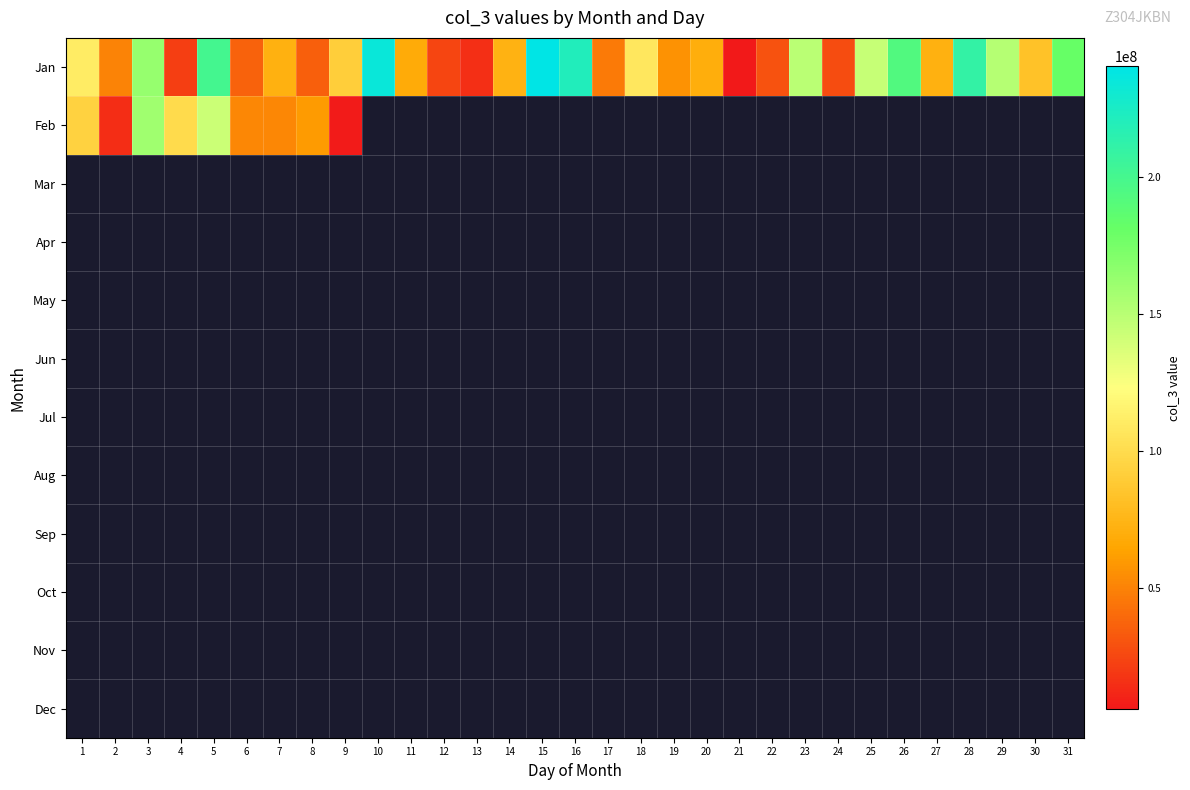

Reading left to right, transcribe all the data shown in this chart.

Jan: 1=110981688	2=50361968	3=162515368	4=21962752	5=200564184	6=36740120	7=72138992	8=35476128	9=91351400	10=234396424	11=68226504	12=24667248	13=15337432	14=72698088	15=240238880	16=220379472	17=46542976	18=107715320	19=56491200	20=70519448	21=5766776	22=29619128	23=149036720	24=27659680	25=144946608	26=192914056	27=72451528	28=210829688	29=150655328	30=83327528	31=181408824
Feb: 1=94122832	2=14078672	3=159558648	4=99813904	5=142530032	6=51675656	7=52385800	8=60099360	9=7572848	10=0	11=0	12=0	13=0	14=0	15=0	16=0	17=0	18=0	19=0	20=0	21=0	22=0	23=0	24=0	25=0	26=0	27=0	28=0	29=0	30=0	31=0
Mar: 1=0	2=0	3=0	4=0	5=0	6=0	7=0	8=0	9=0	10=0	11=0	12=0	13=0	14=0	15=0	16=0	17=0	18=0	19=0	20=0	21=0	22=0	23=0	24=0	25=0	26=0	27=0	28=0	29=0	30=0	31=0
Apr: 1=0	2=0	3=0	4=0	5=0	6=0	7=0	8=0	9=0	10=0	11=0	12=0	13=0	14=0	15=0	16=0	17=0	18=0	19=0	20=0	21=0	22=0	23=0	24=0	25=0	26=0	27=0	28=0	29=0	30=0	31=0
May: 1=0	2=0	3=0	4=0	5=0	6=0	7=0	8=0	9=0	10=0	11=0	12=0	13=0	14=0	15=0	16=0	17=0	18=0	19=0	20=0	21=0	22=0	23=0	24=0	25=0	26=0	27=0	28=0	29=0	30=0	31=0
Jun: 1=0	2=0	3=0	4=0	5=0	6=0	7=0	8=0	9=0	10=0	11=0	12=0	13=0	14=0	15=0	16=0	17=0	18=0	19=0	20=0	21=0	22=0	23=0	24=0	25=0	26=0	27=0	28=0	29=0	30=0	31=0
Jul: 1=0	2=0	3=0	4=0	5=0	6=0	7=0	8=0	9=0	10=0	11=0	12=0	13=0	14=0	15=0	16=0	17=0	18=0	19=0	20=0	21=0	22=0	23=0	24=0	25=0	26=0	27=0	28=0	29=0	30=0	31=0
Aug: 1=0	2=0	3=0	4=0	5=0	6=0	7=0	8=0	9=0	10=0	11=0	12=0	13=0	14=0	15=0	16=0	17=0	18=0	19=0	20=0	21=0	22=0	23=0	24=0	25=0	26=0	27=0	28=0	29=0	30=0	31=0
Sep: 1=0	2=0	3=0	4=0	5=0	6=0	7=0	8=0	9=0	10=0	11=0	12=0	13=0	14=0	15=0	16=0	17=0	18=0	19=0	20=0	21=0	22=0	23=0	24=0	25=0	26=0	27=0	28=0	29=0	30=0	31=0
Oct: 1=0	2=0	3=0	4=0	5=0	6=0	7=0	8=0	9=0	10=0	11=0	12=0	13=0	14=0	15=0	16=0	17=0	18=0	19=0	20=0	21=0	22=0	23=0	24=0	25=0	26=0	27=0	28=0	29=0	30=0	31=0
Nov: 1=0	2=0	3=0	4=0	5=0	6=0	7=0	8=0	9=0	10=0	11=0	12=0	13=0	14=0	15=0	16=0	17=0	18=0	19=0	20=0	21=0	22=0	23=0	24=0	25=0	26=0	27=0	28=0	29=0	30=0	31=0
Dec: 1=0	2=0	3=0	4=0	5=0	6=0	7=0	8=0	9=0	10=0	11=0	12=0	13=0	14=0	15=0	16=0	17=0	18=0	19=0	20=0	21=0	22=0	23=0	24=0	25=0	26=0	27=0	28=0	29=0	30=0	31=0